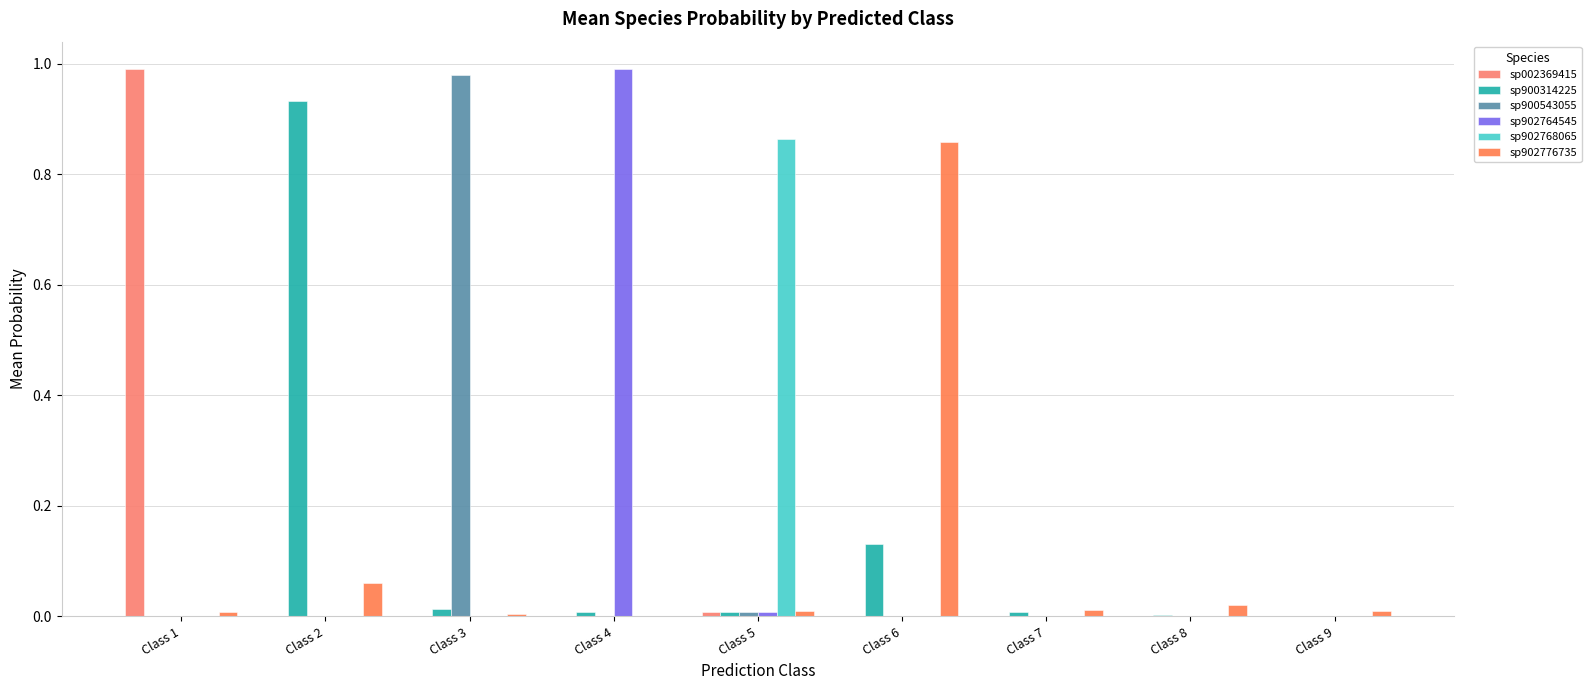

Does the chart contain stacked bars?

No